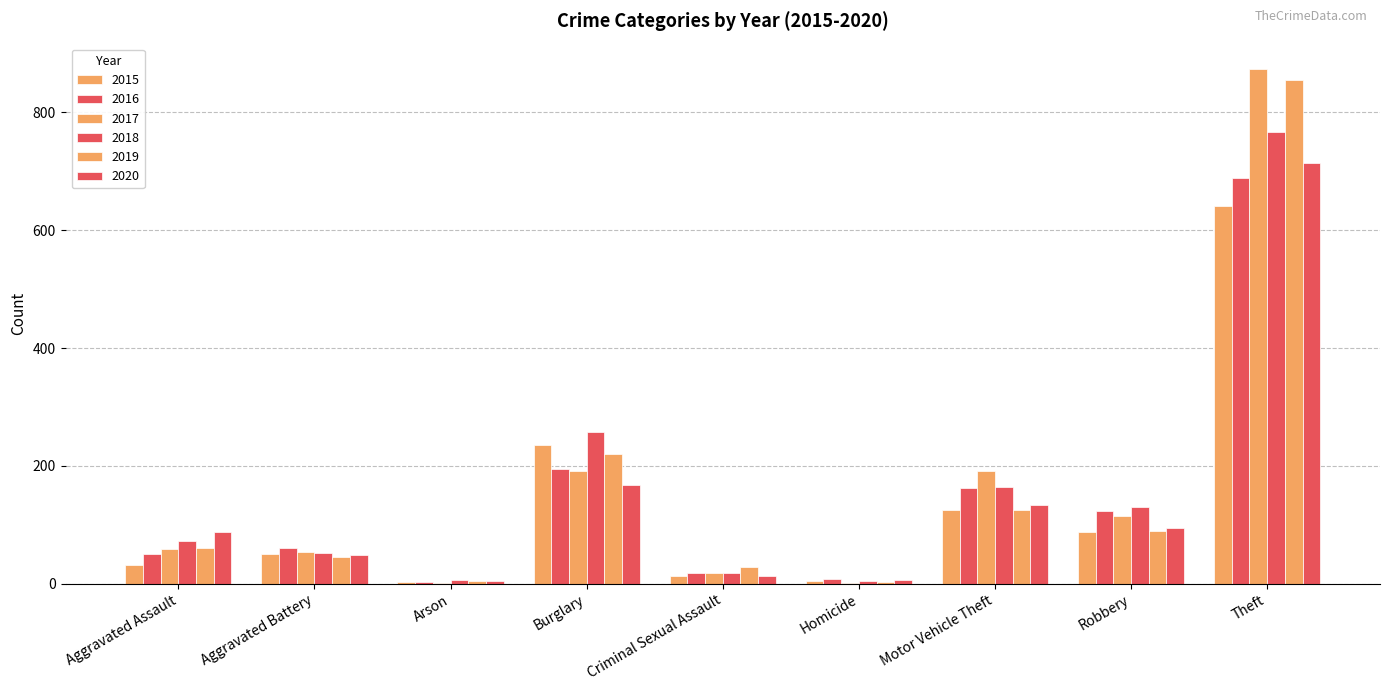

Count the number of categories in the chart.

9